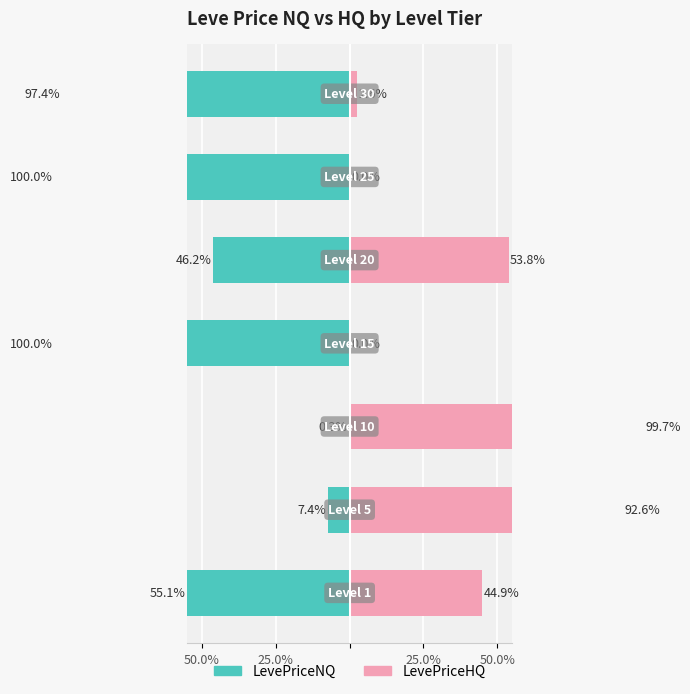

Are the bars horizontal?

Yes